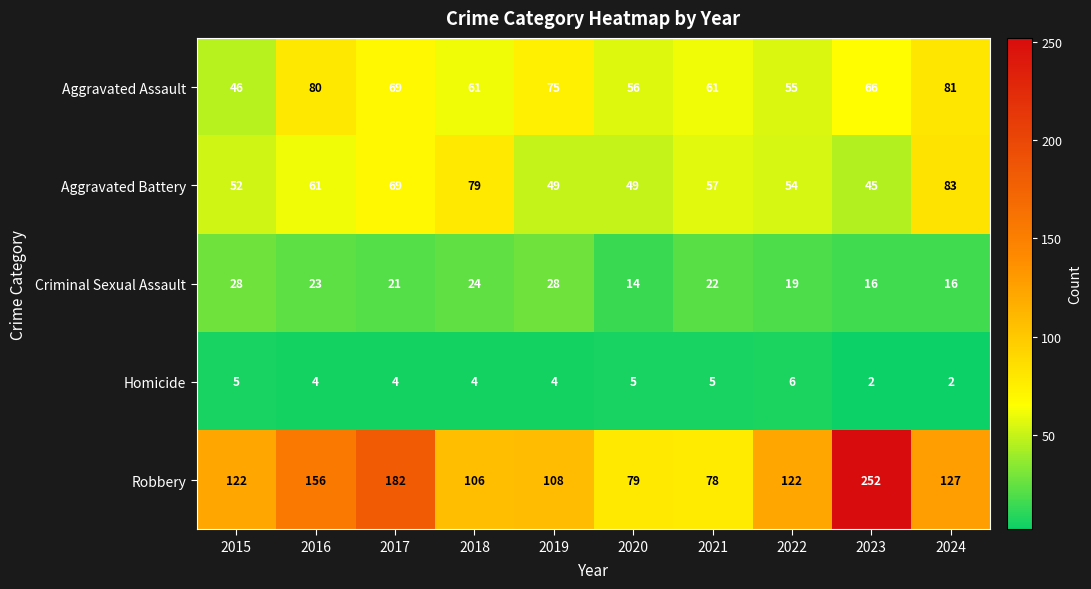

What is the spread (max minus min) of values at 2015?

117